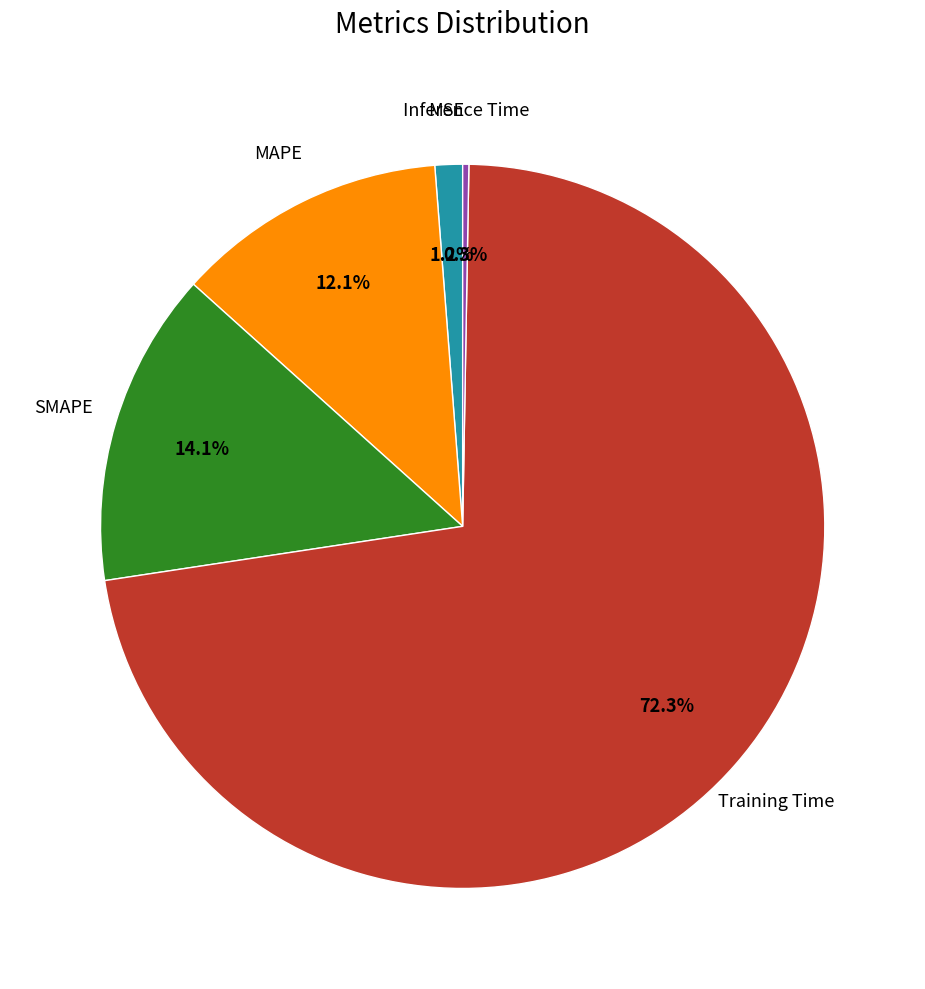

Is there a majority slice in this chart?

Yes